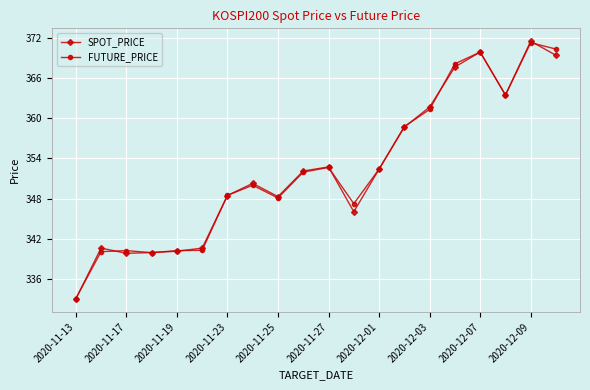

True or false: SPOT_PRICE has more than 0 points higher than both neighbors.

True